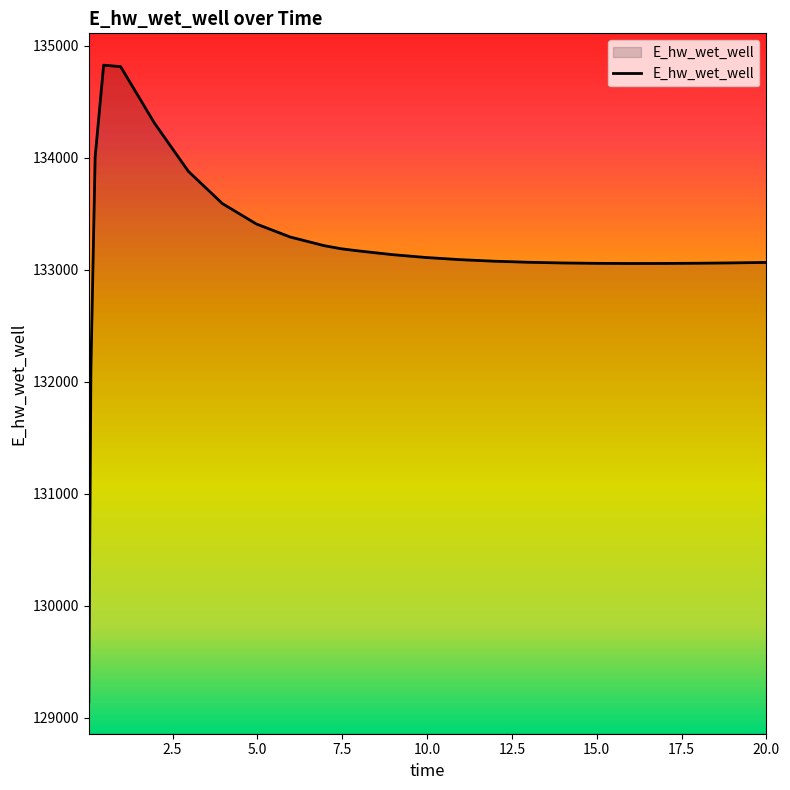

What is the difference between the maximum and minimum values?

5681.8